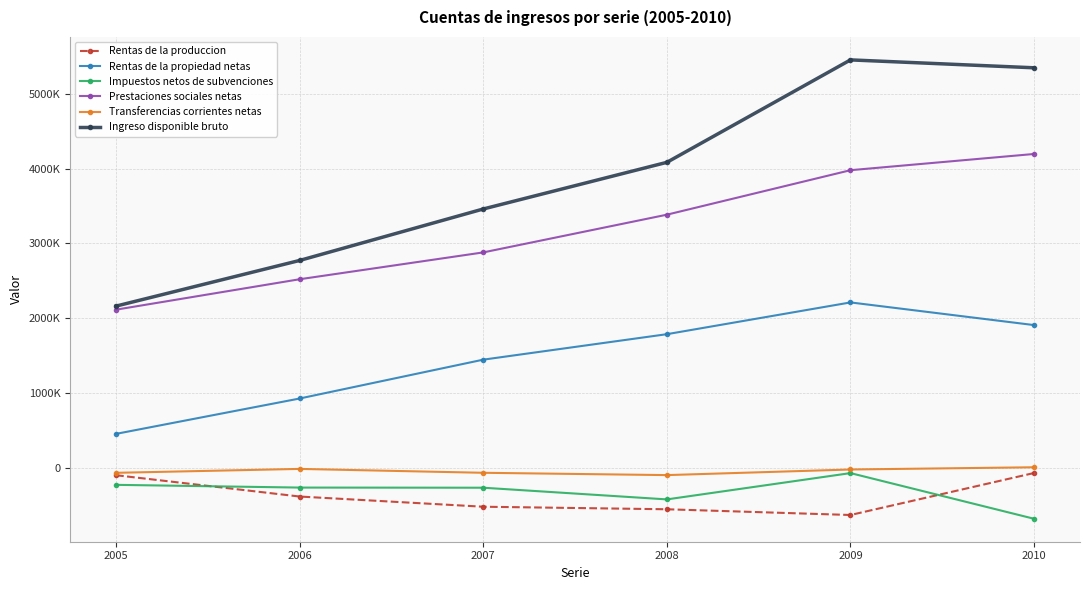

List the labels in order of Ingreso disponible bruto value, smallest first.

2005, 2006, 2007, 2008, 2010, 2009